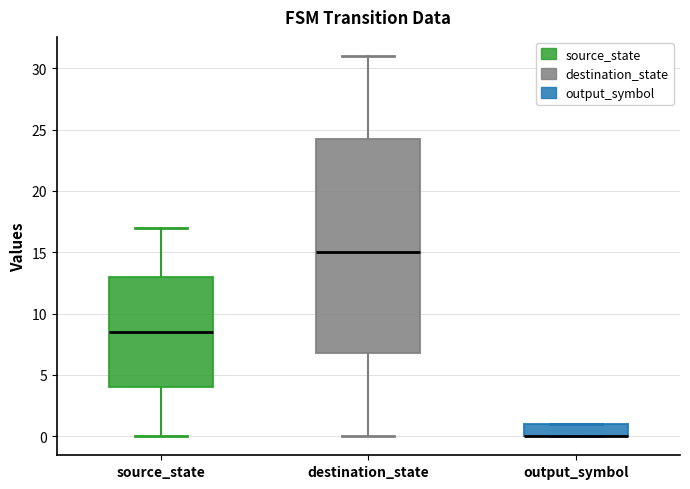

Where is the lower edge of the box for output_symbol on the y-axis? The values are not printed on the chart, so give them approximately, as read against the axis.

0.0